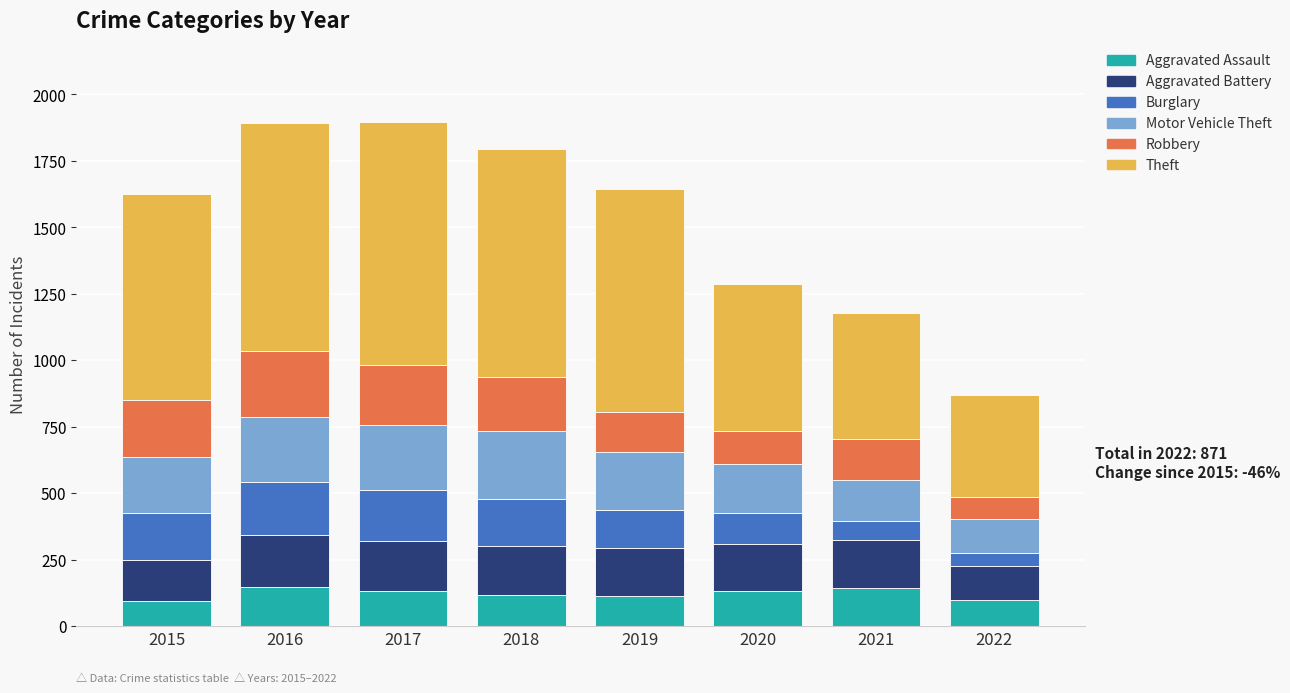

What is the maximum value for Aggravated Assault?

146